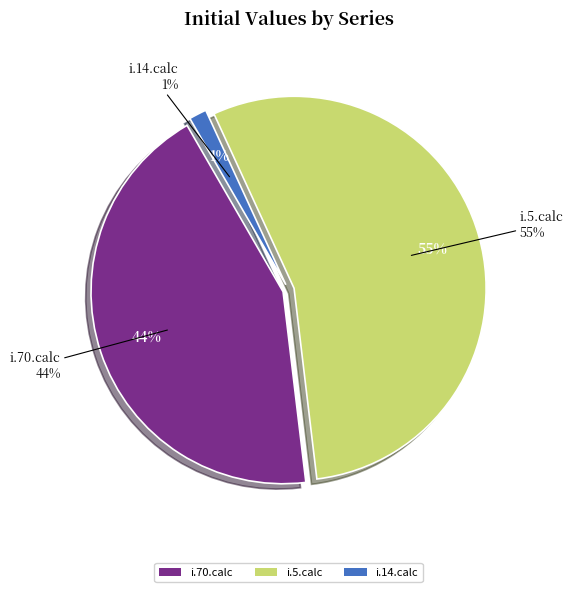

Is the sum of i.70.calc and i.5.calc greater than half?

Yes